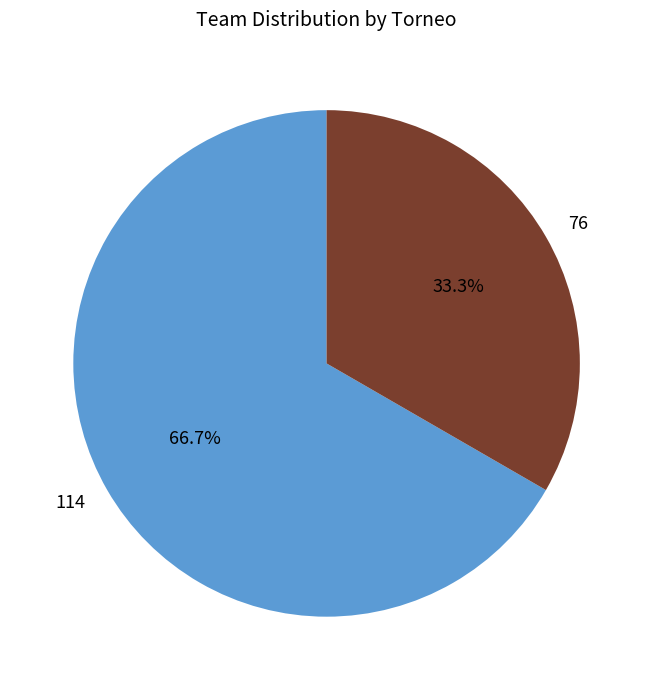

Count the number of slices in the pie.

2